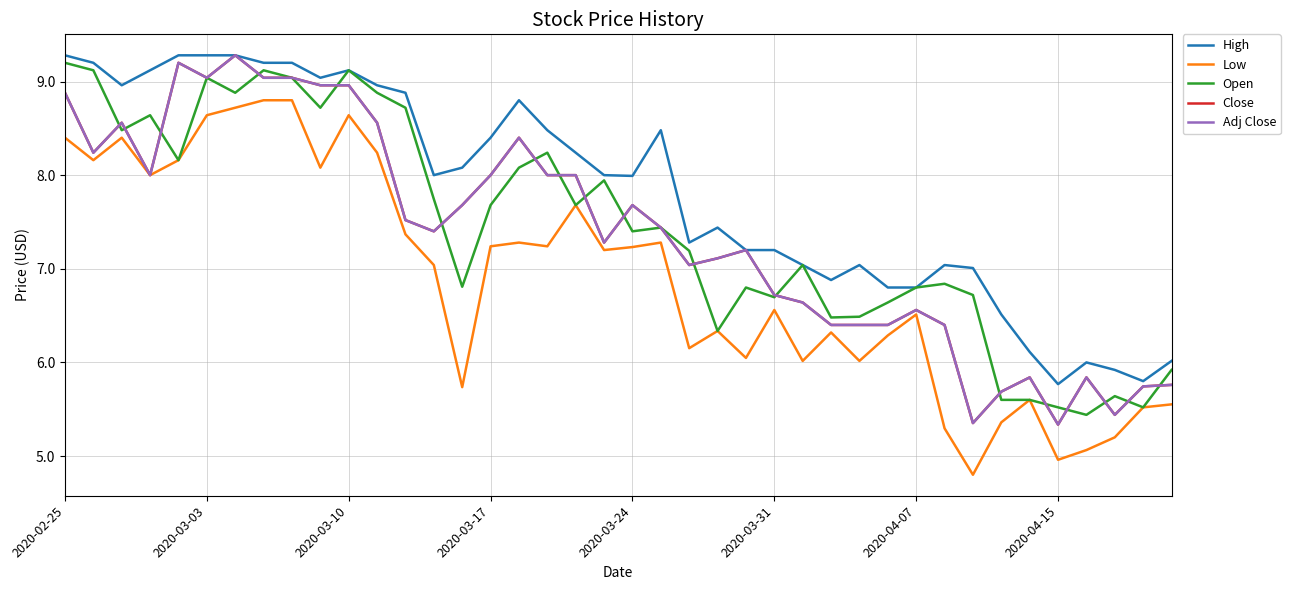

Is this an area chart (filled region under the line)?

No